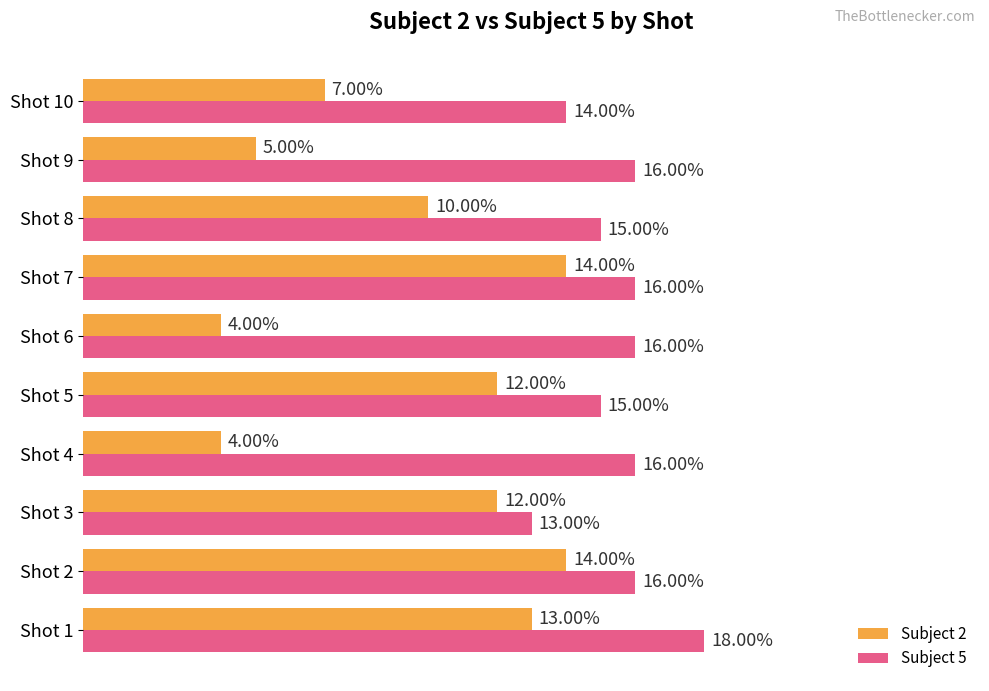

Which series has the widest spread of values?

Subject 2